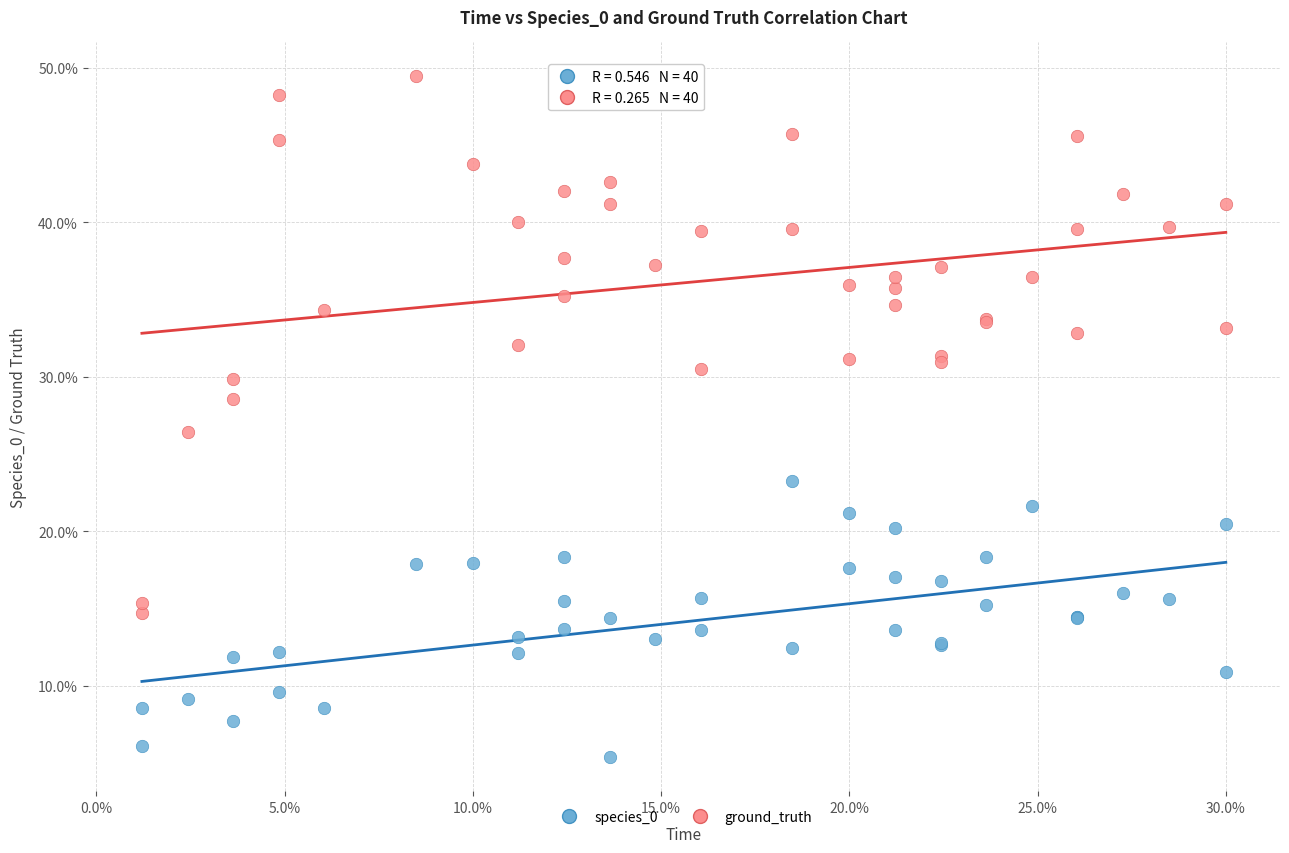

Which series has the widest spread of Y values?

ground_truth